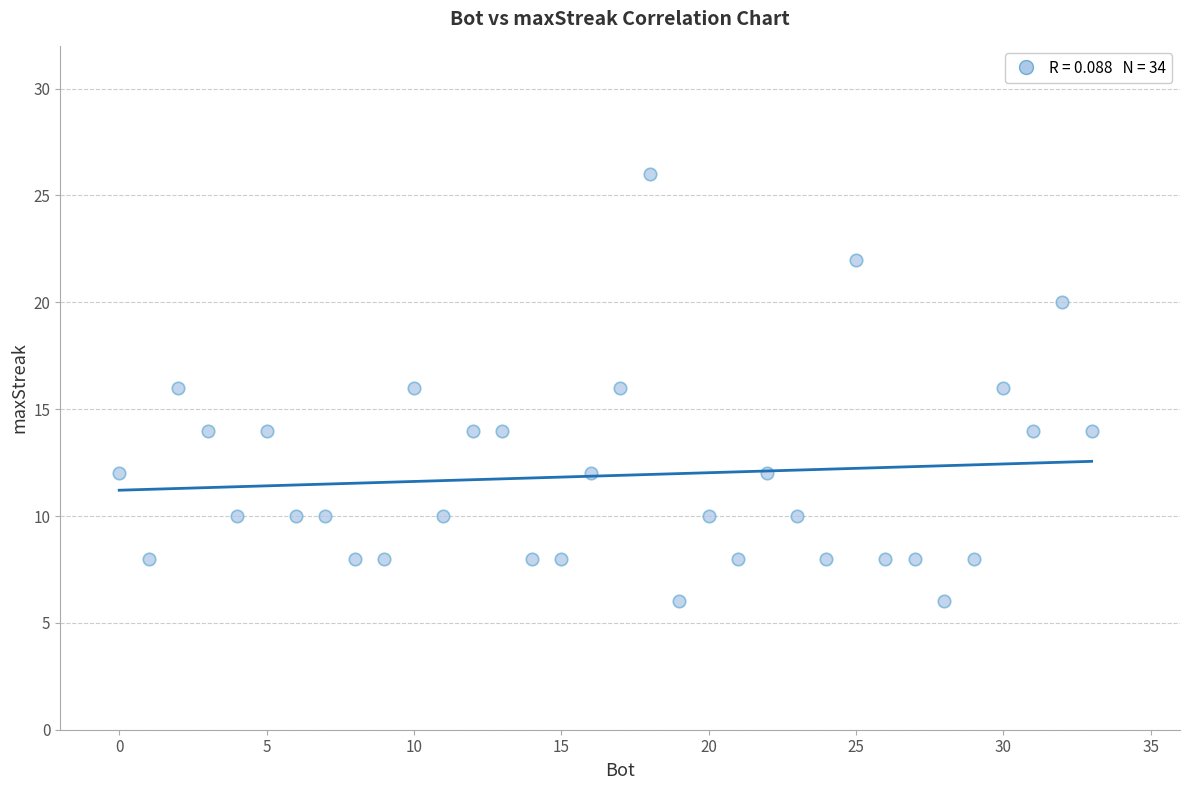

What is the range of Y values (max minus min)?

20